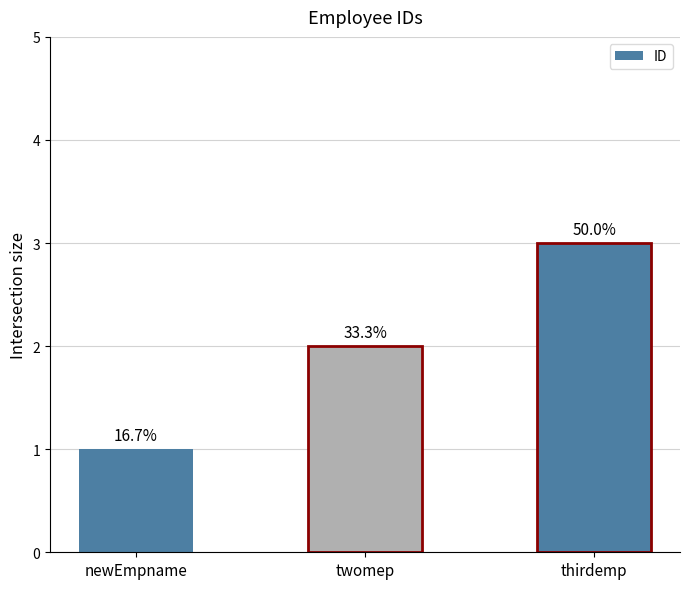

How many bars are there in total?

3